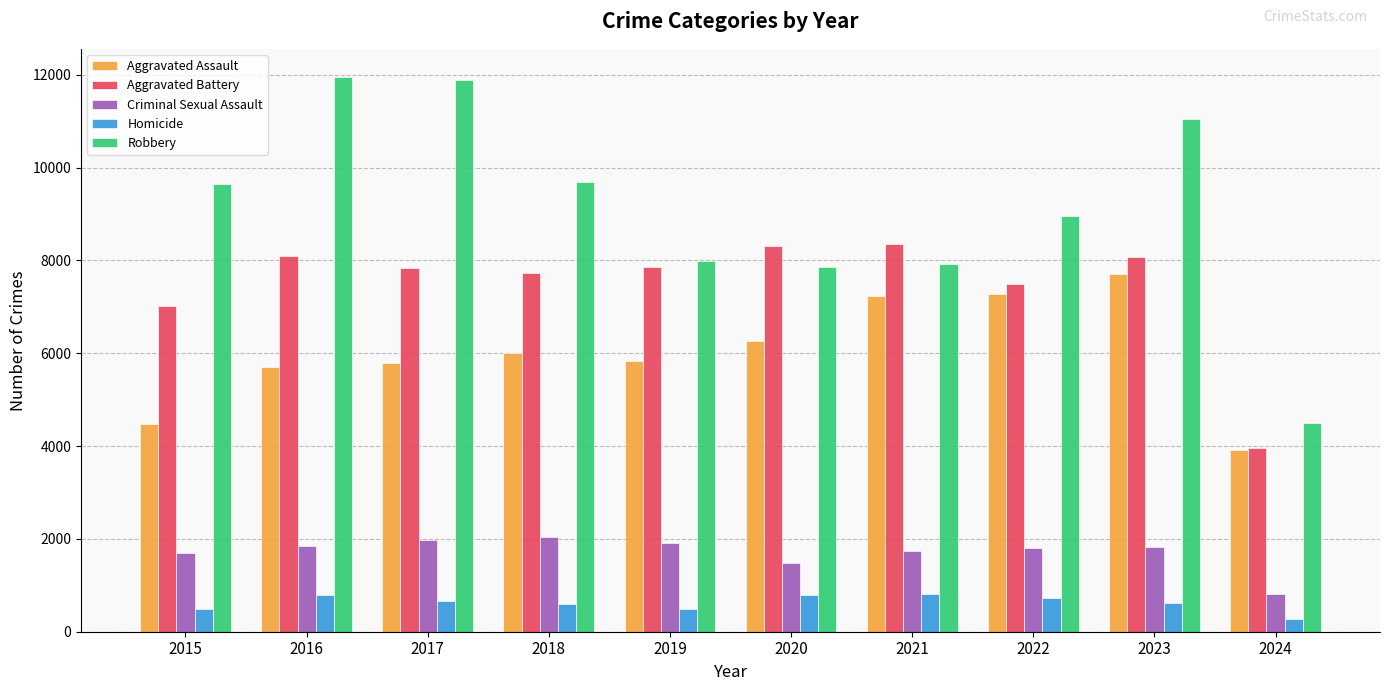

Is the value of Aggravated Battery at 2022 greater than the value of Robbery at 2021?

No